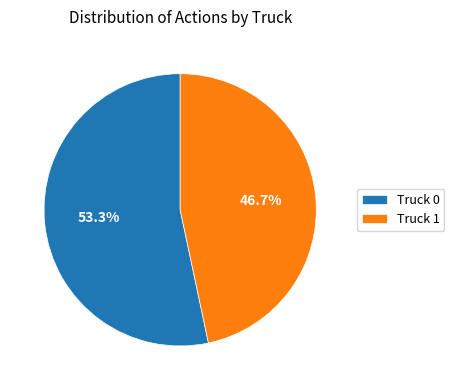

To the nearest percent, what is the difference between the largest and smallest slice percentages?

7%